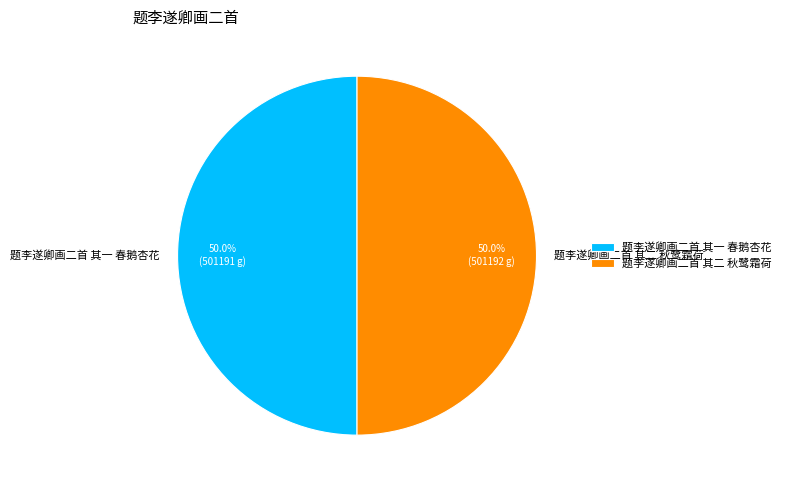

Count the number of slices in the pie.

2